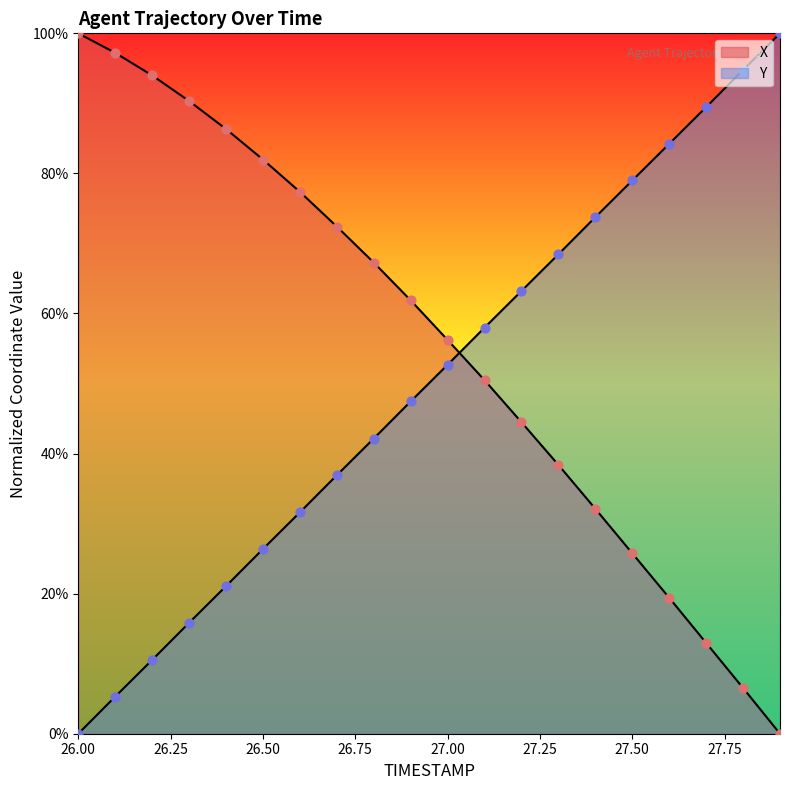

Which series has the largest total across all categories?

X